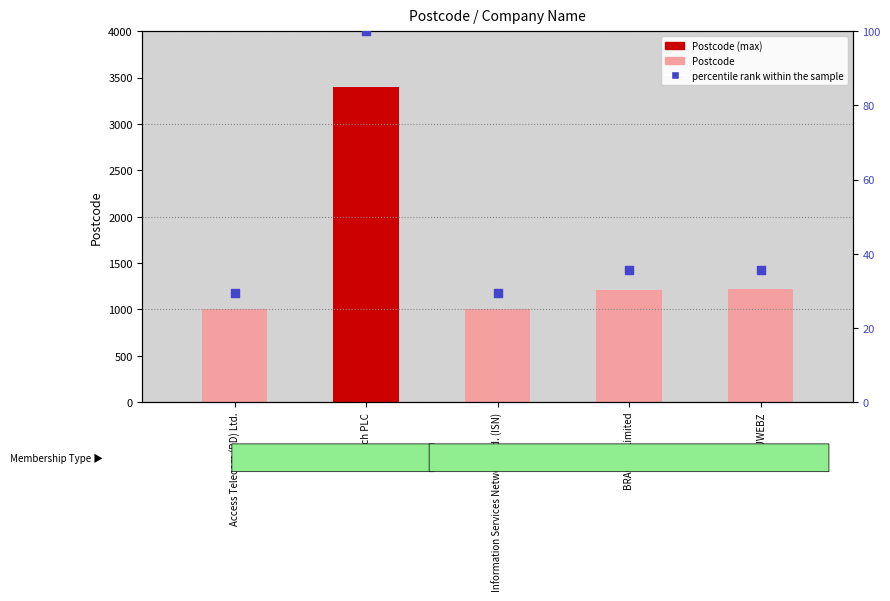

At how many categories does at least one series exceed 1576?

1